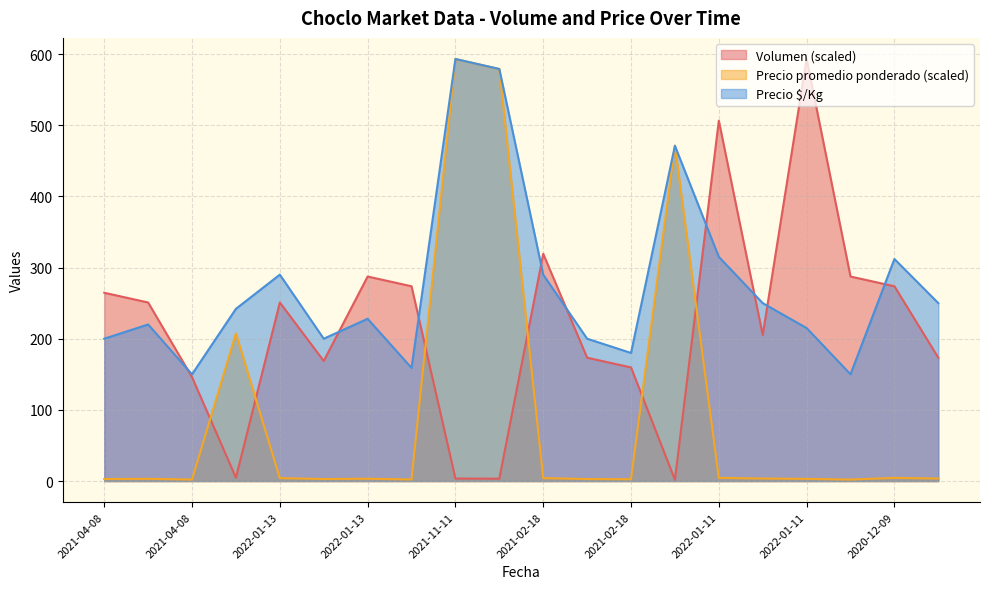

Does the chart display data point markers on the line(s)?

No